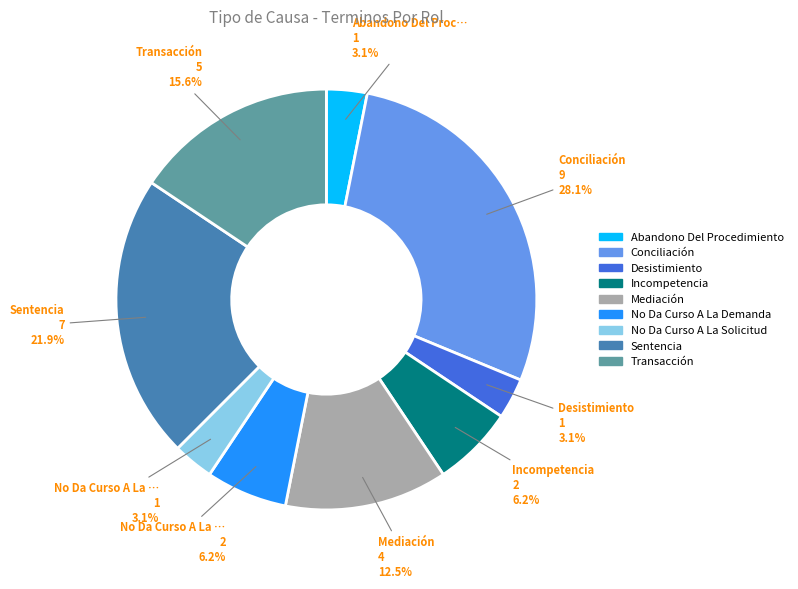

Is it true that Incompetencia is 1% of the pie?

False